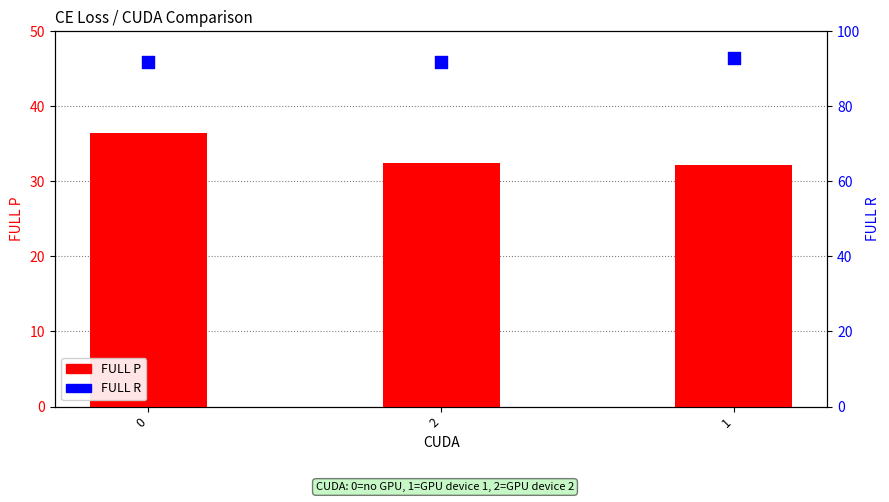

Is the value of FULL R at 0 greater than the value of FULL P at 1?

Yes